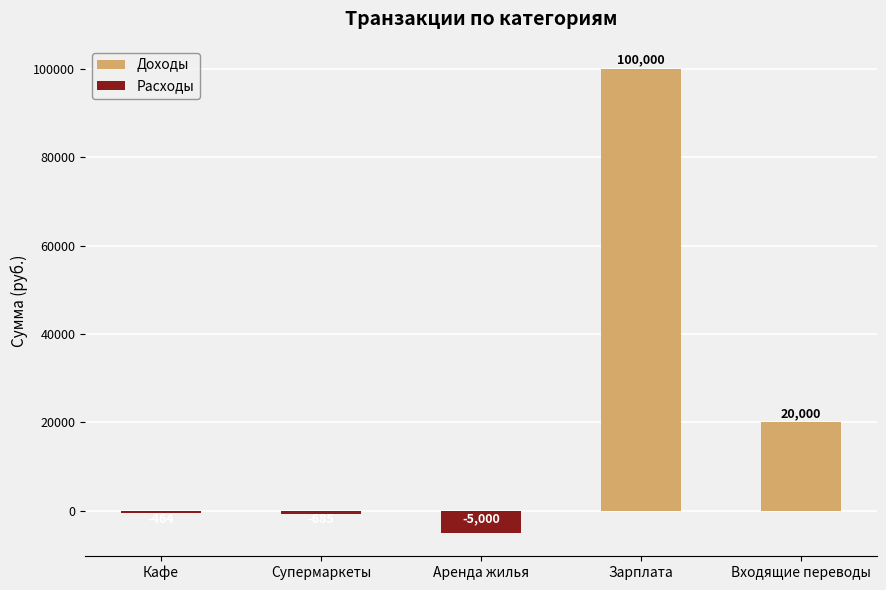

At Аренда жилья, list the series in order from smallest to largest.

Расходы, Доходы